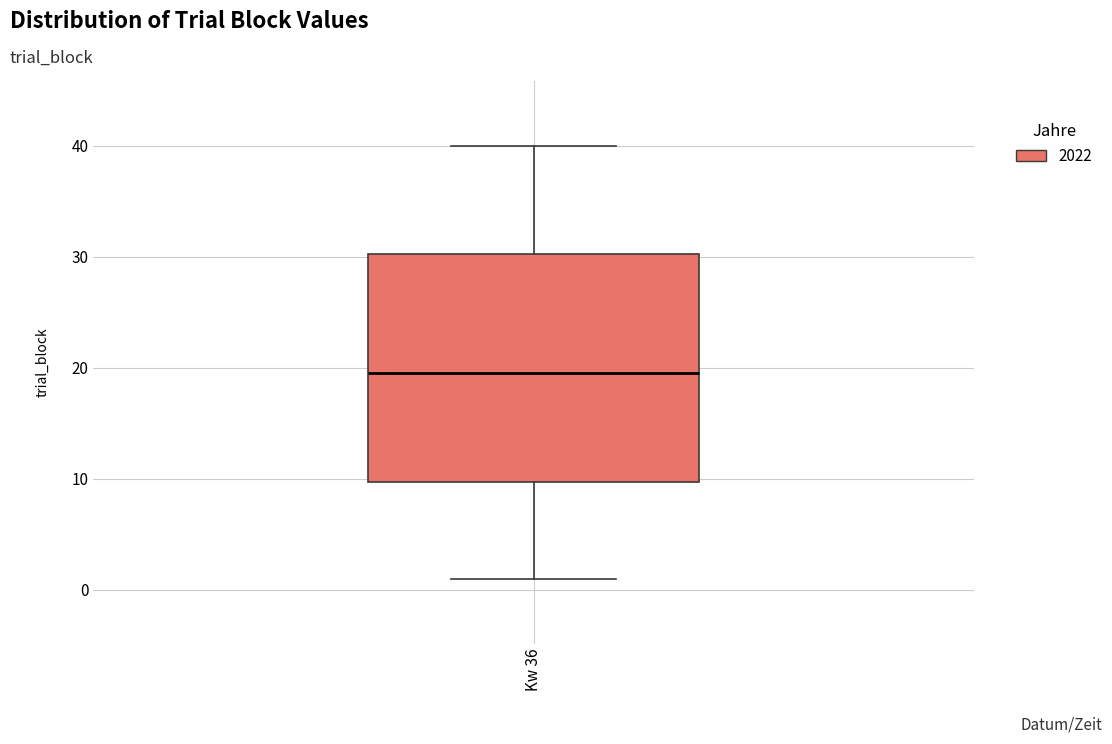

Transcribe this box plot: give where the median line is, the range the box spans, and where the two whiskers end, as read against the y-axis. The values are not printed on the chart, so give them approximately, as read against the axis.

median 20, box 10 to 30, whiskers 1 to 40